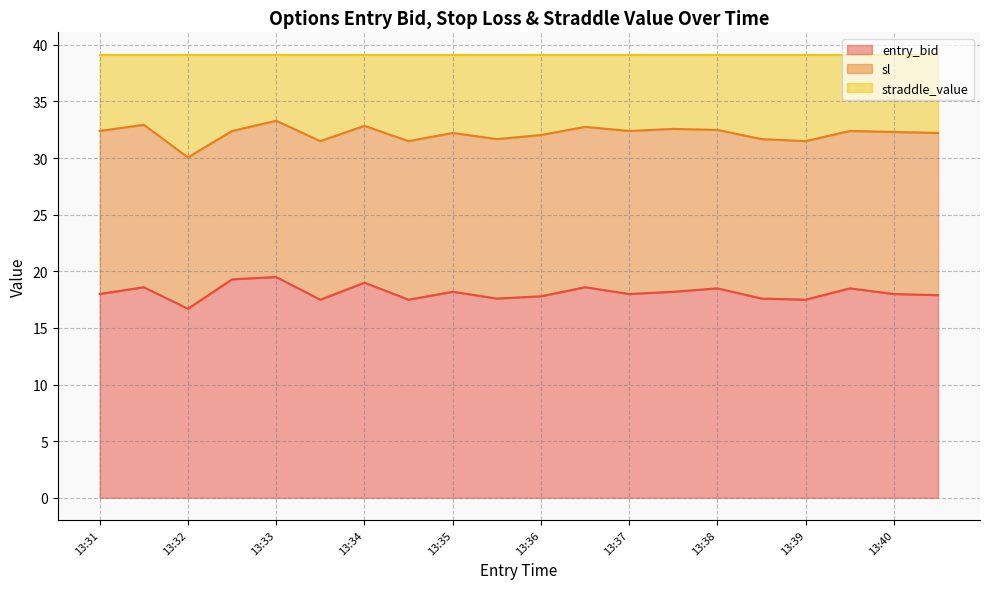

What is the highest value of the entry_bid series?

19.5